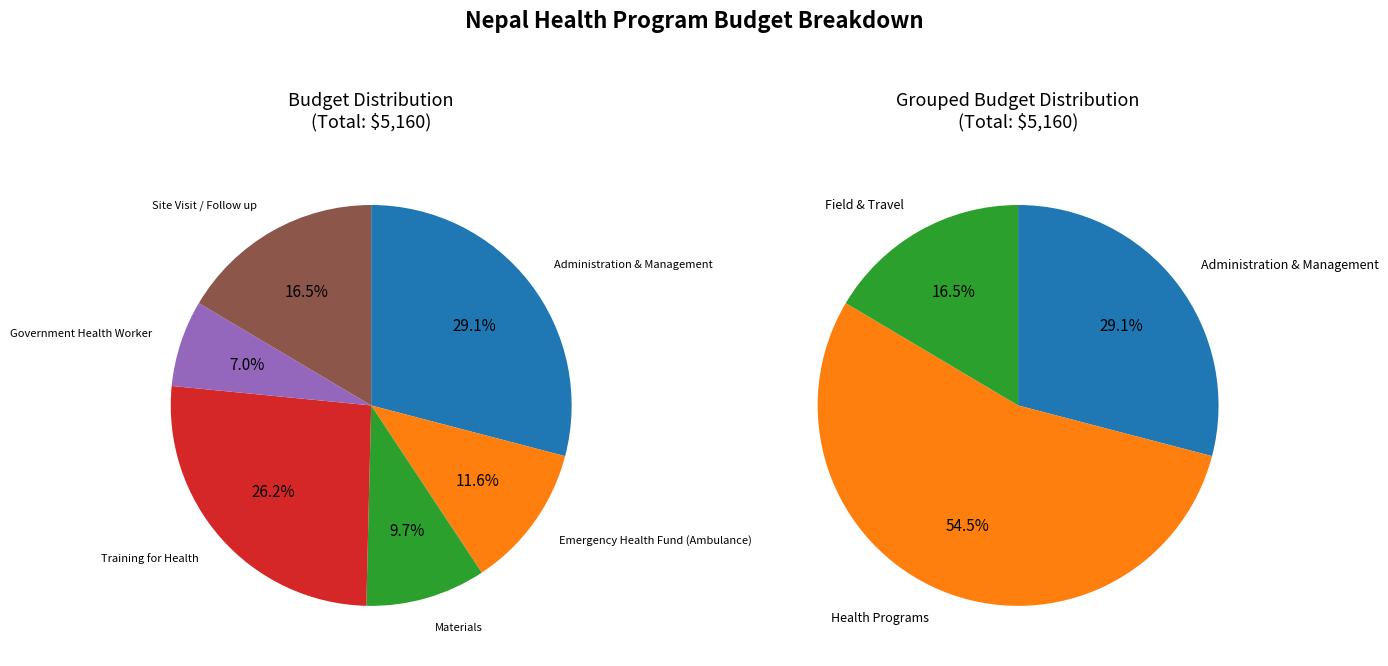

To the nearest percent, what portion does Materials represent?

10%